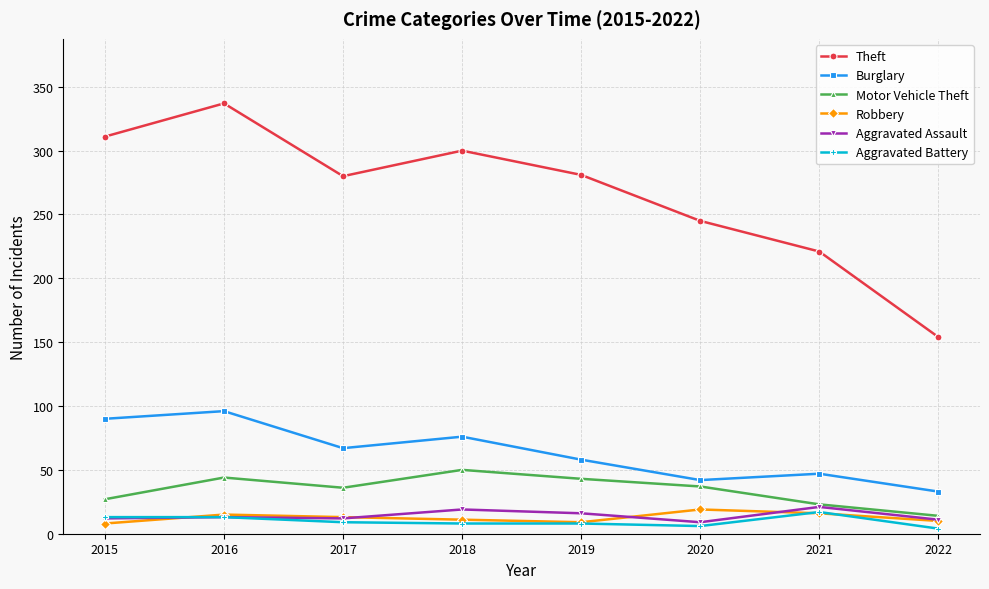

What is the sum of the Theft values at 2021 and 2022?

375